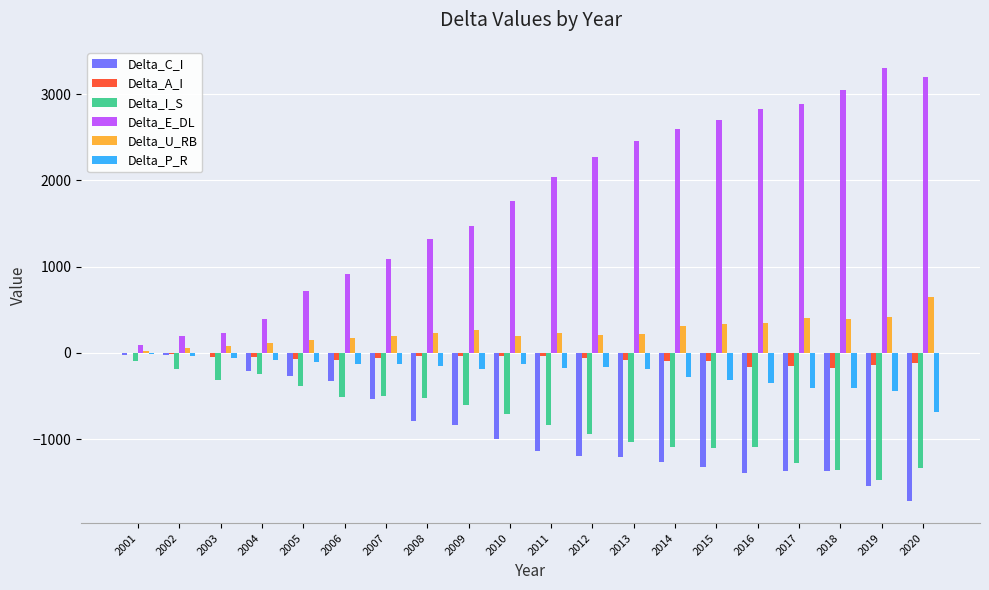

Does the chart contain stacked bars?

No